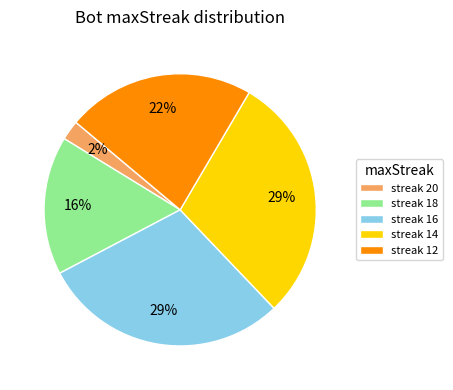

The streak 16 slice represents 29% of the pie. True or false?

True